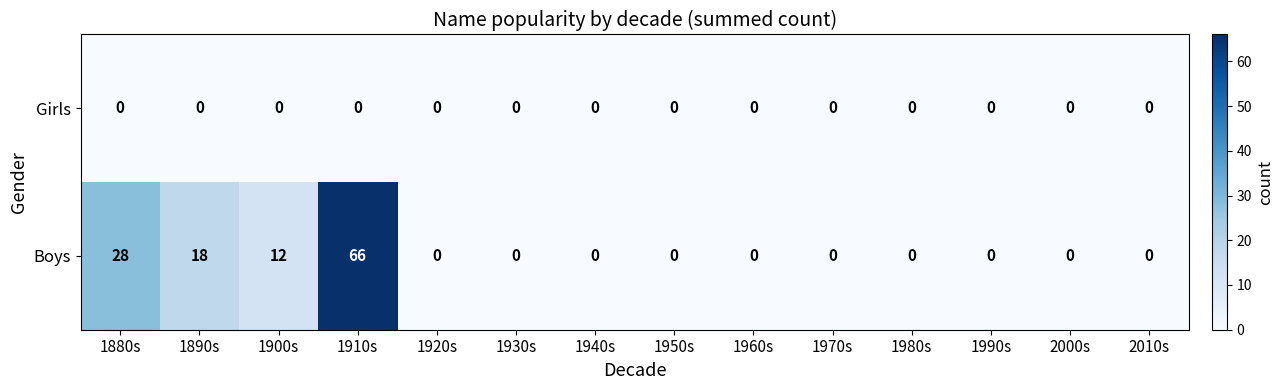

The value of Girls at 1910s is 0. True or false?

True